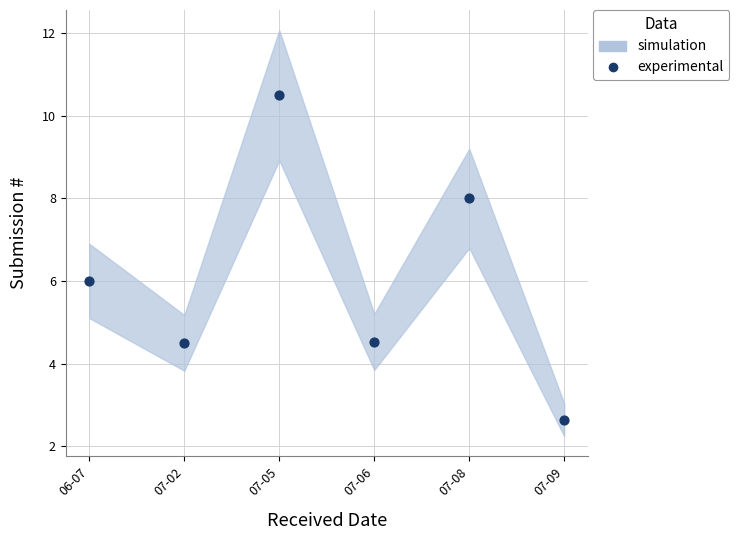

What is the average Y value?

6.0